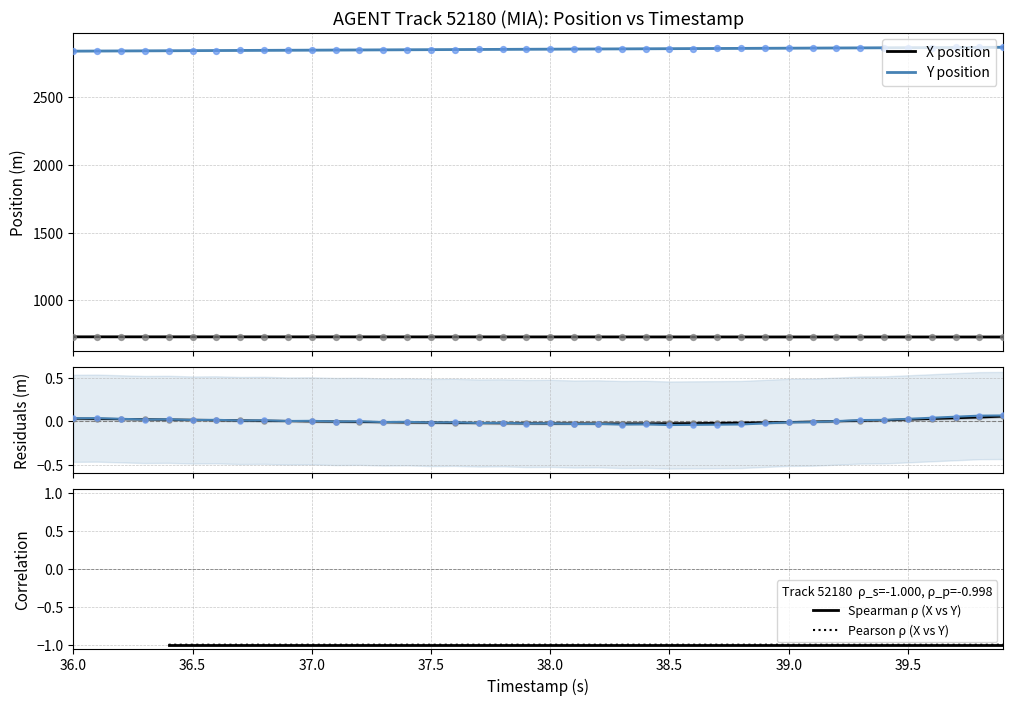

What are all the series names shown in the legend?

X, Y